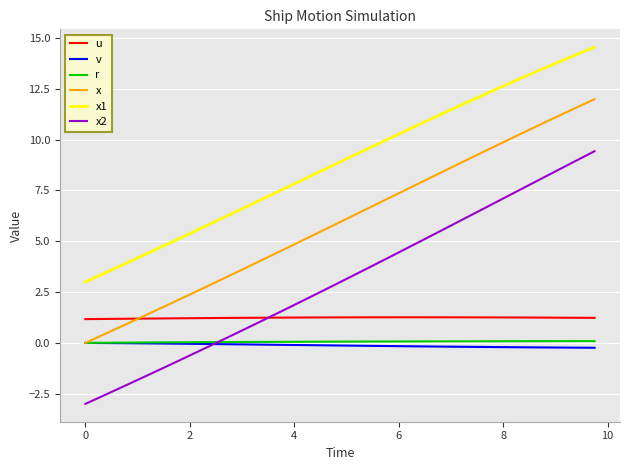

What is the greatest value displayed?

14.5